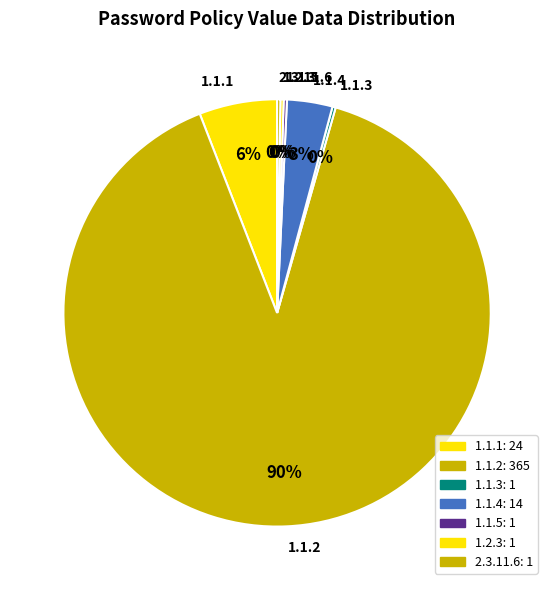

What is the largest slice in the pie chart?

1.1.2